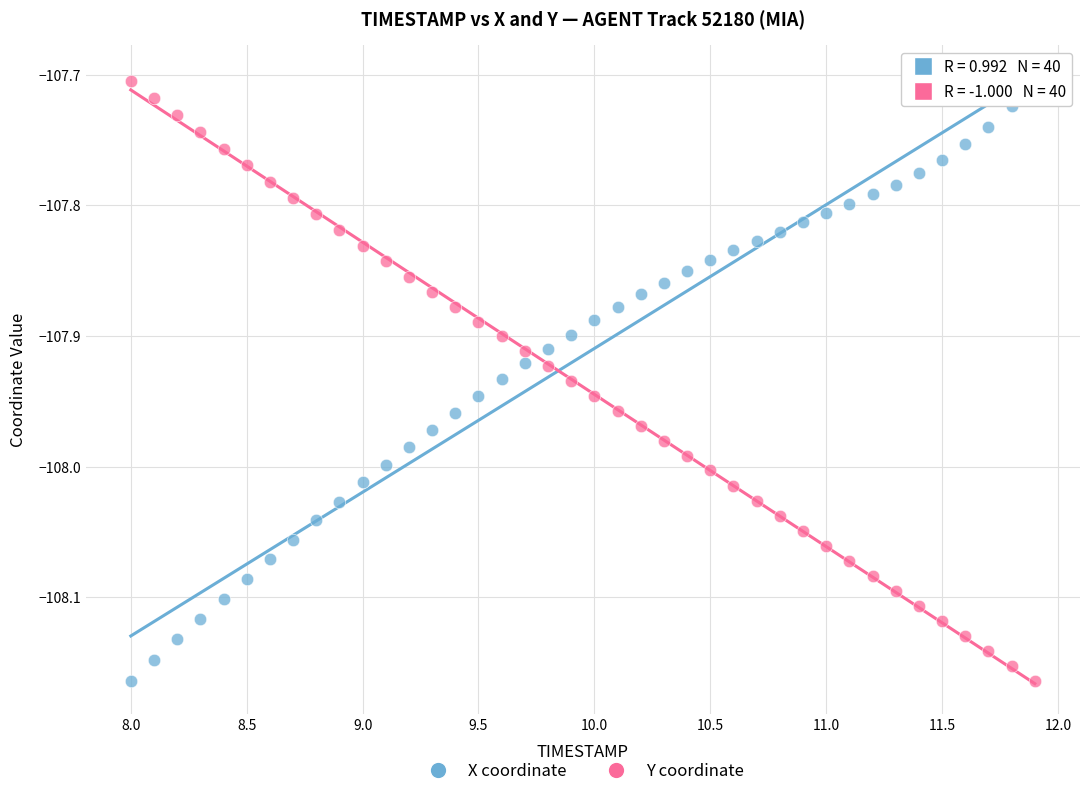

Across all data points, what is the range of Y values (max minus min)?

0.5